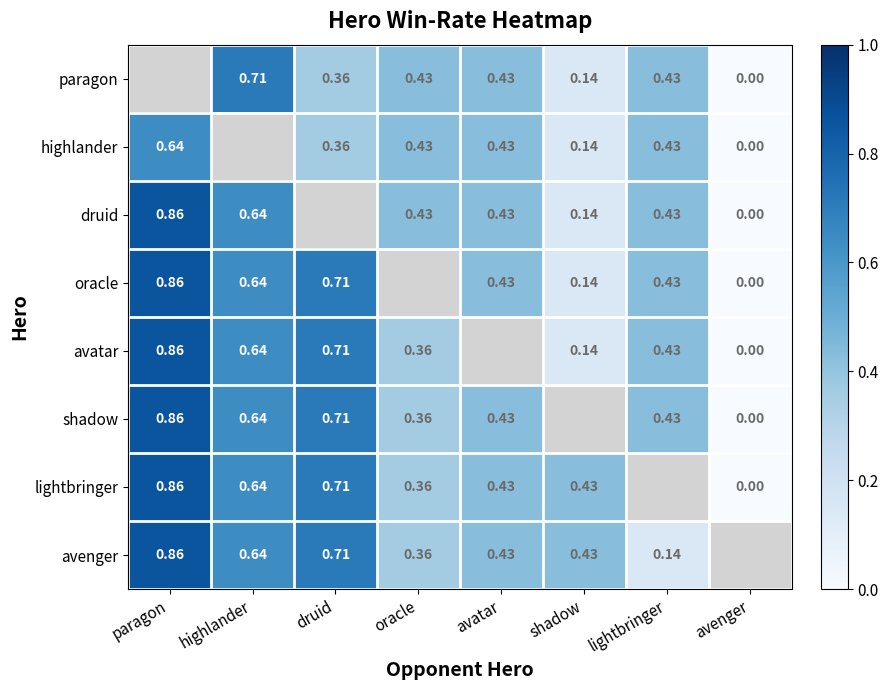

Is the value of druid at paragon greater than the value of lightbringer at avenger?

Yes